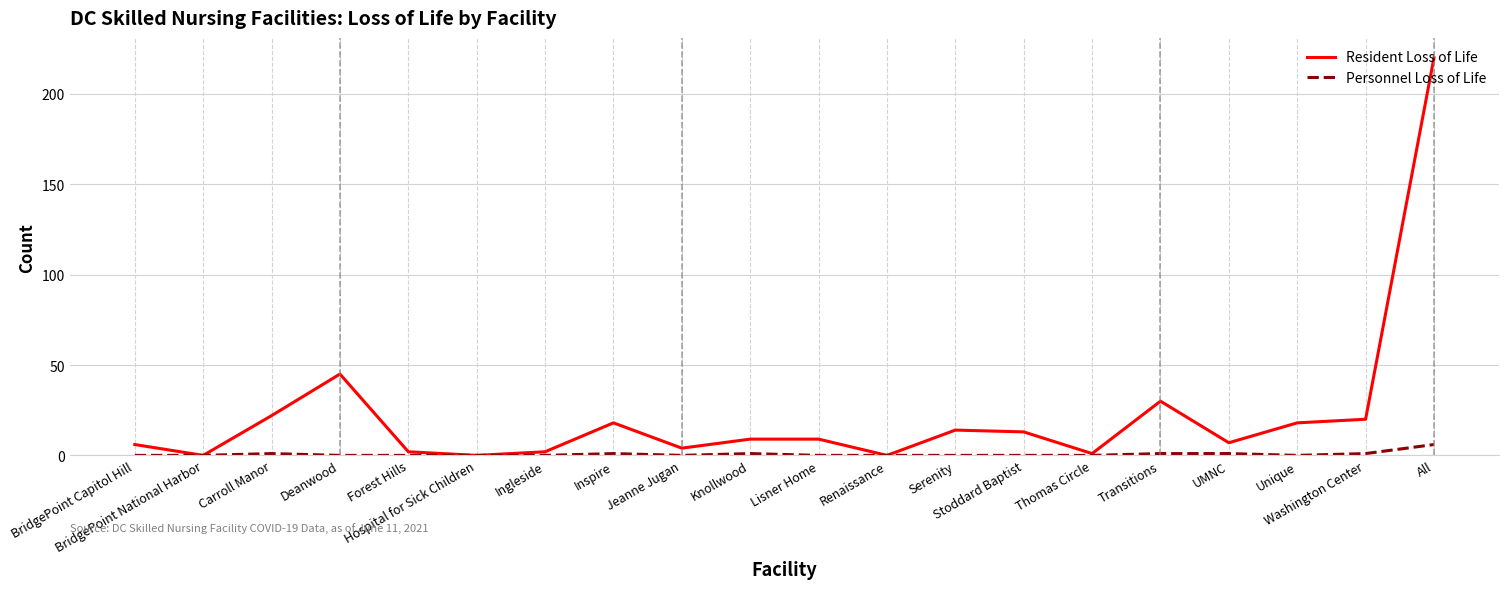

Rank the series by their maximum value, from lowest to highest.

Personnel Loss of Life, Resident Loss of Life